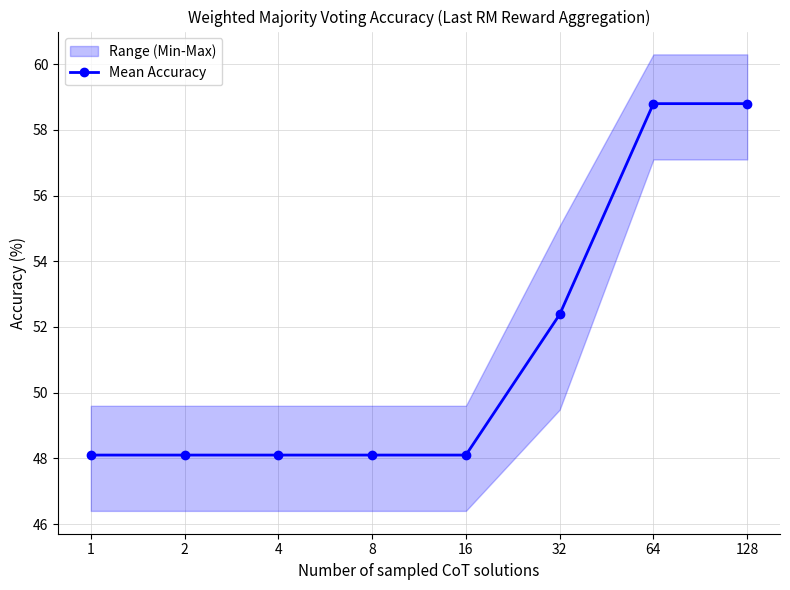

Which label corresponds to the smallest value in the chart?

1